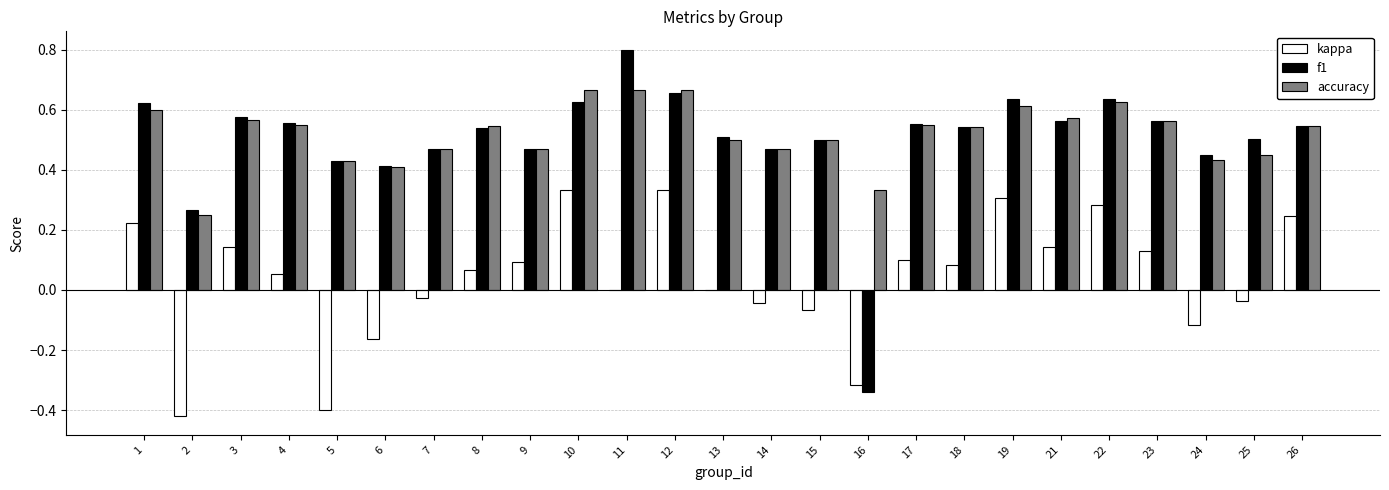

What is the sum of all kappa values?

0.9